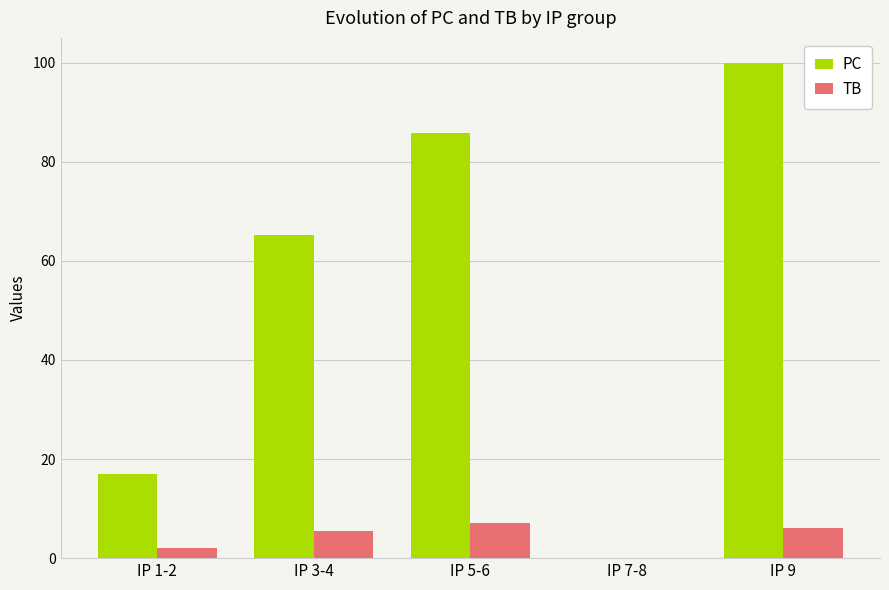

What is the difference between the TB values at IP 5-6 and IP 9?

1.1